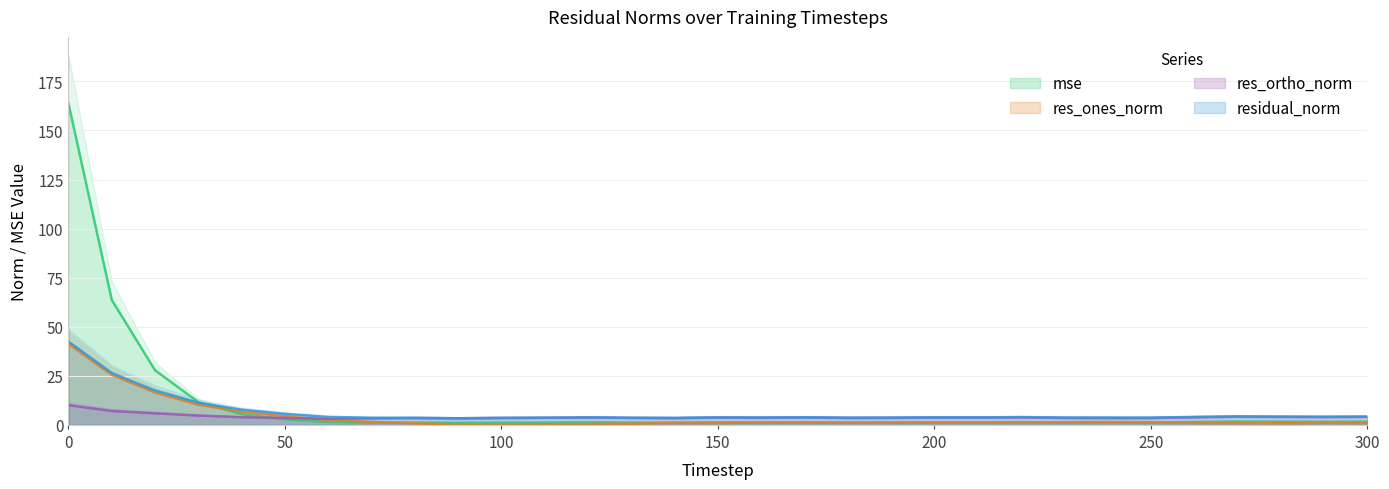

What are all the series names shown in the legend?

mse, res_ones_norm, res_ortho_norm, residual_norm